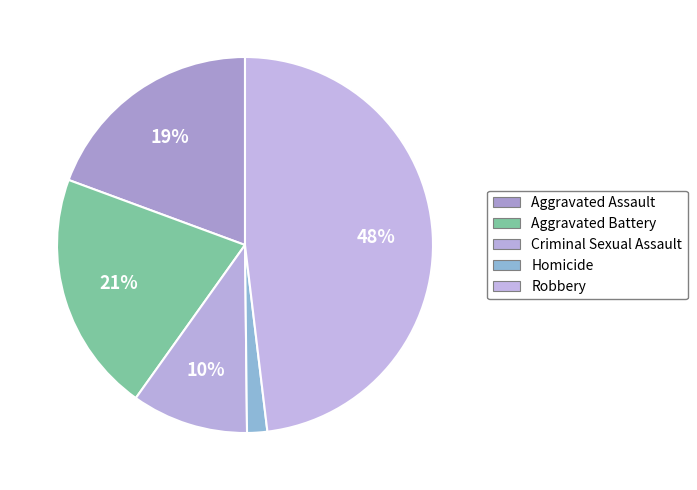

Combined, what portion of the pie is Aggravated Battery and Homicide?

22.5%